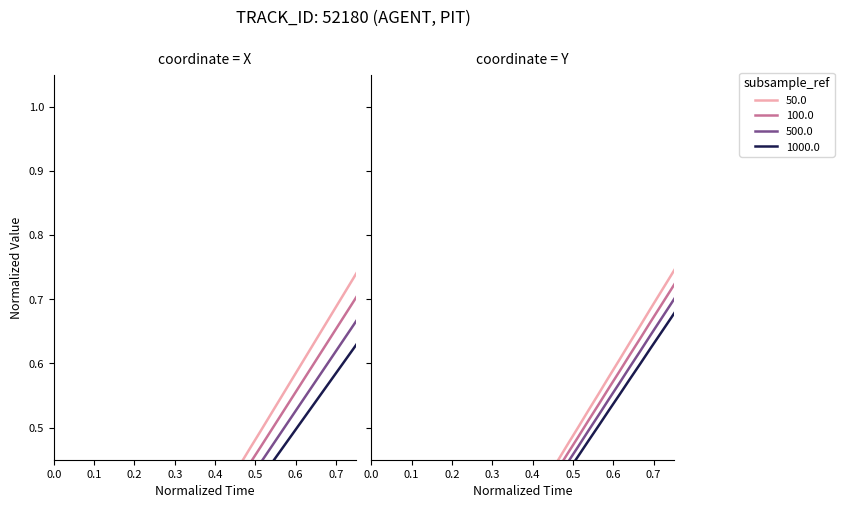

What is the label of the 8th point from the left?

0.7